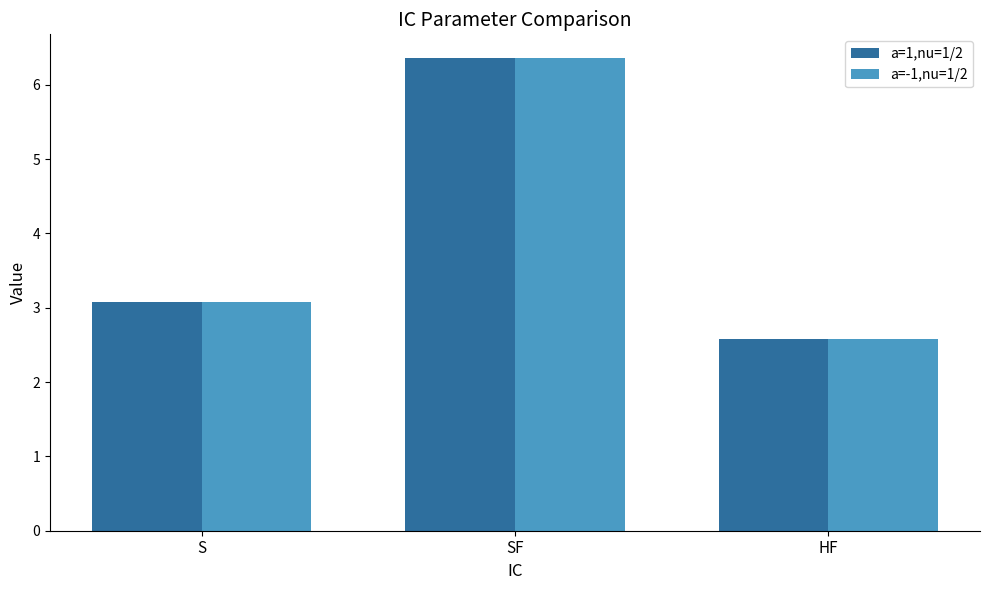

What is the smallest value displayed?

2.6